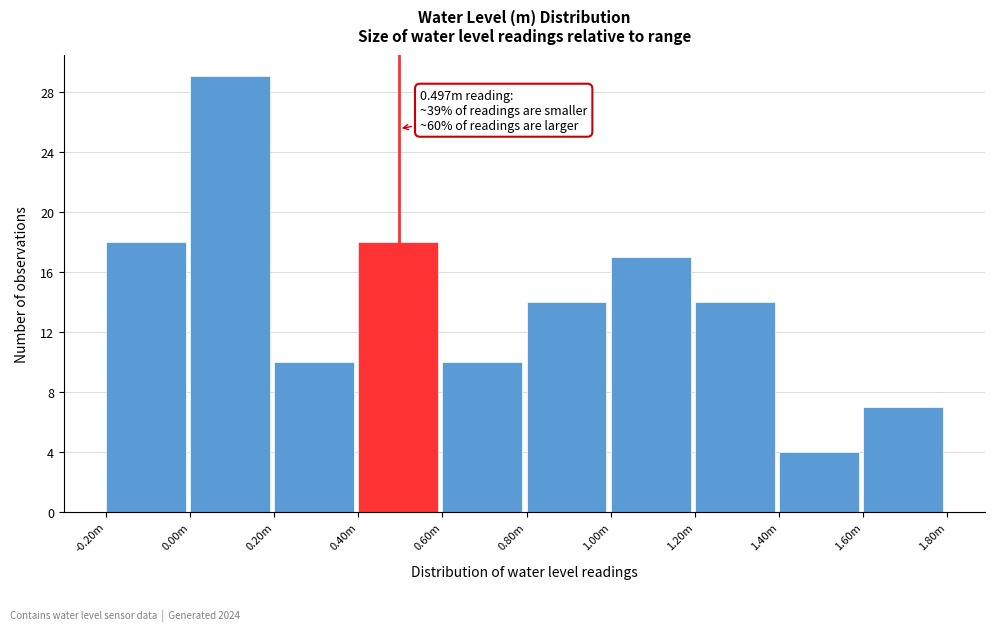

Reading right to left, what are all the values shown in this chart?

7	4	14	17	14	10	18	10	29	18